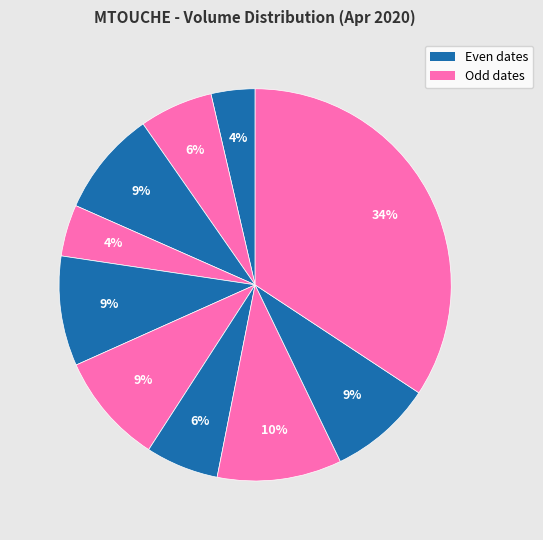

How many segments does this pie chart have?

10